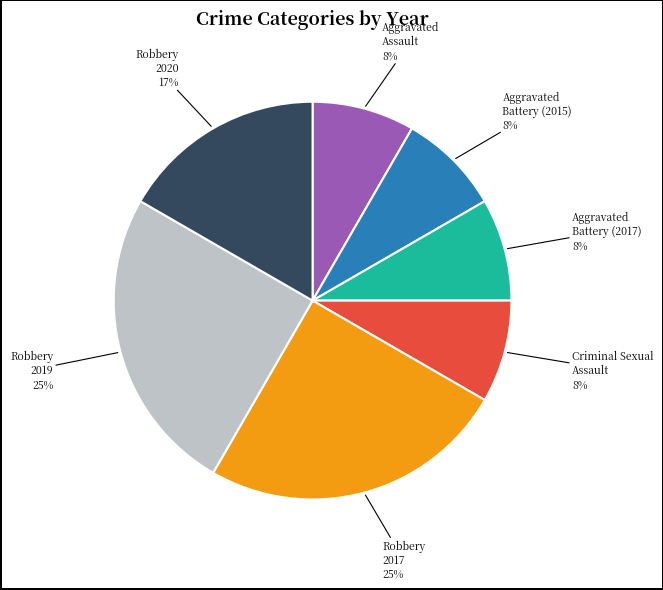

How many slices are in this pie chart?

7